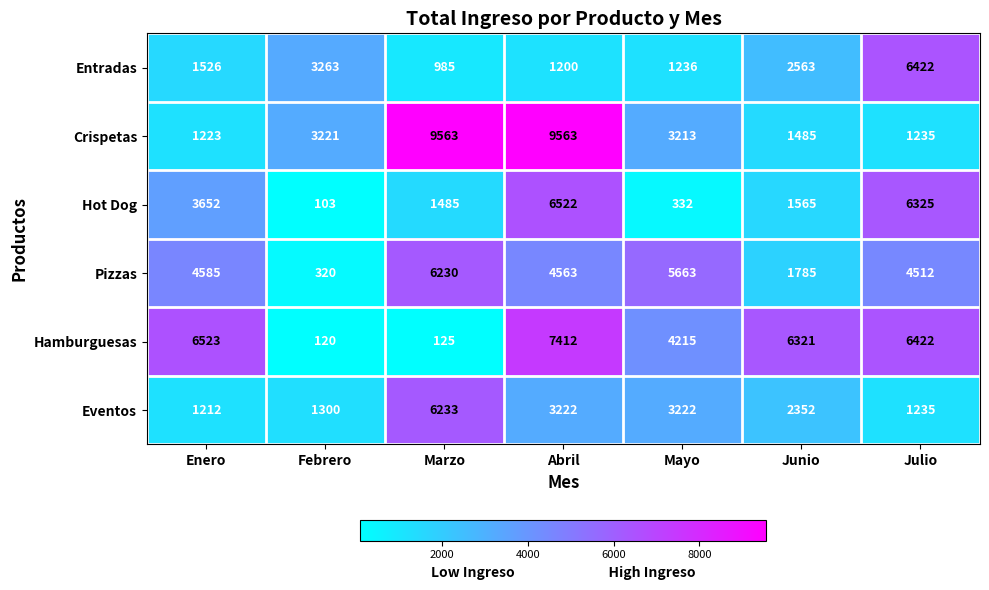

What is the difference between the Hamburguesas values at Febrero and Enero?

6403